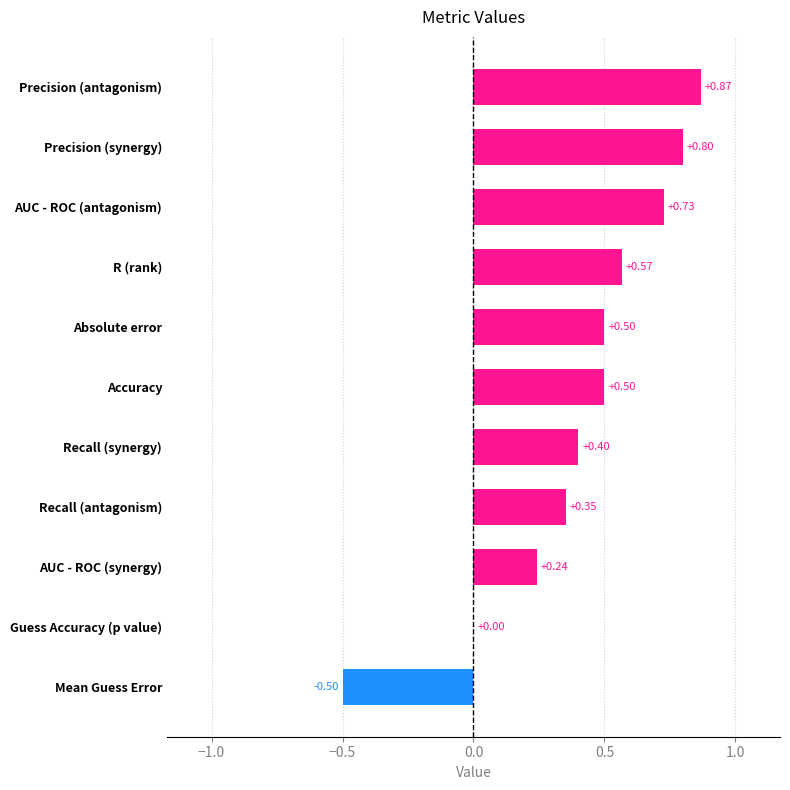

Where is the data nearest to the value 0?

Guess Accuracy (p value)